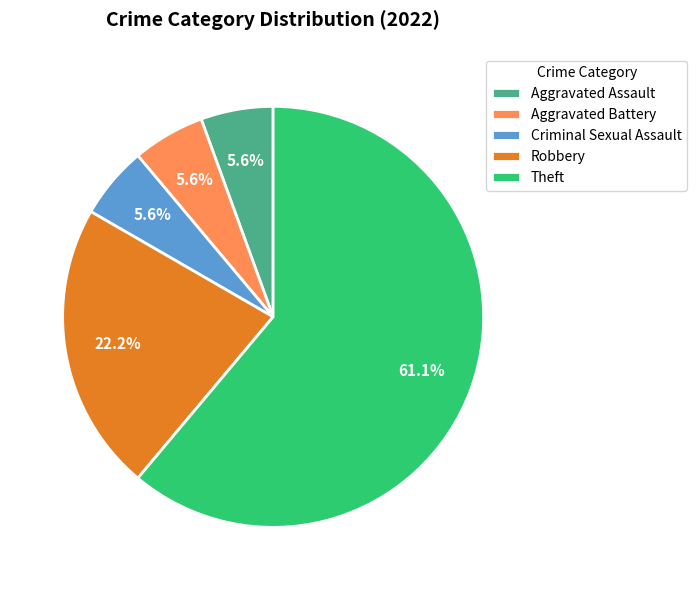

True or false: Criminal Sexual Assault accounts for 6% of the total.

True